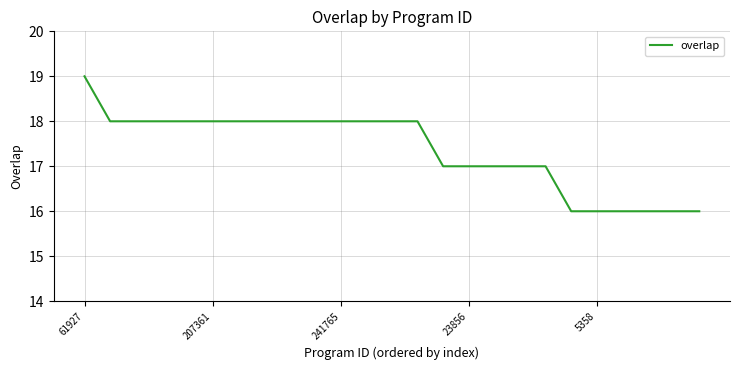

Reading left to right, transcribe all the data shown in this chart.

19	18	18	18	18	18	18	18	18	18	18	18	18	18	17	17	17	17	17	16	16	16	16	16	16